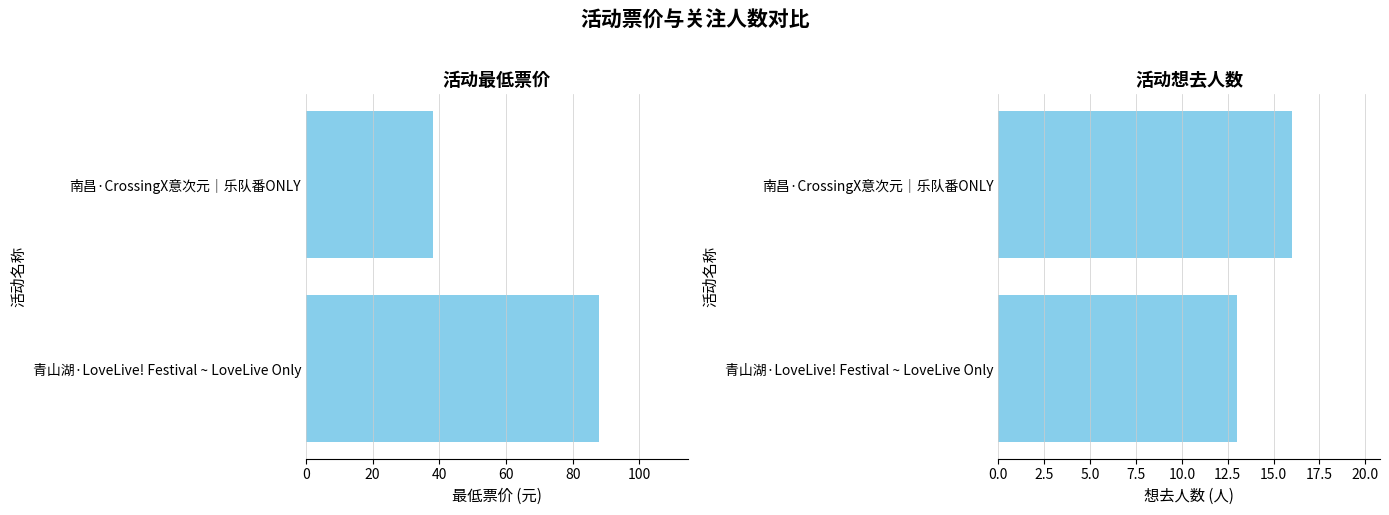

How many series are shown in this chart?

2